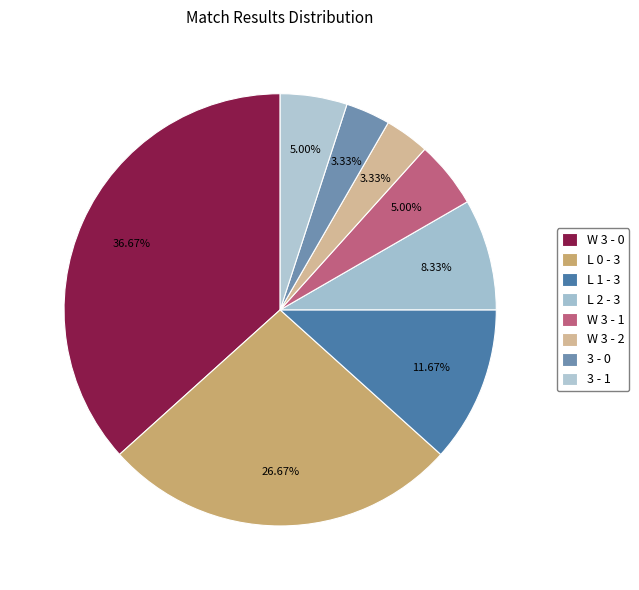

Does any single category account for the majority?

No